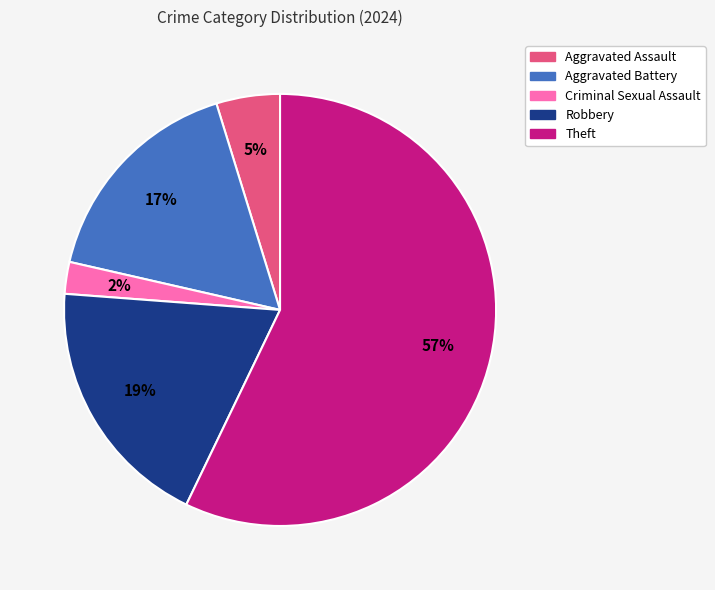

Which category has the smallest portion of the pie?

Criminal Sexual Assault